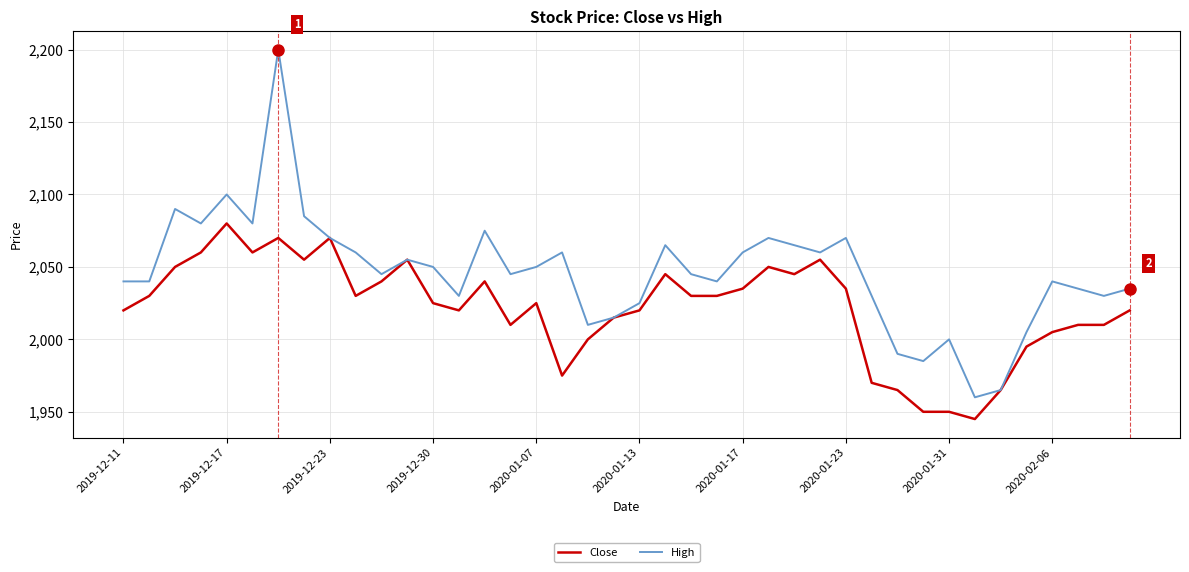

Which series has the largest total across all categories?

High